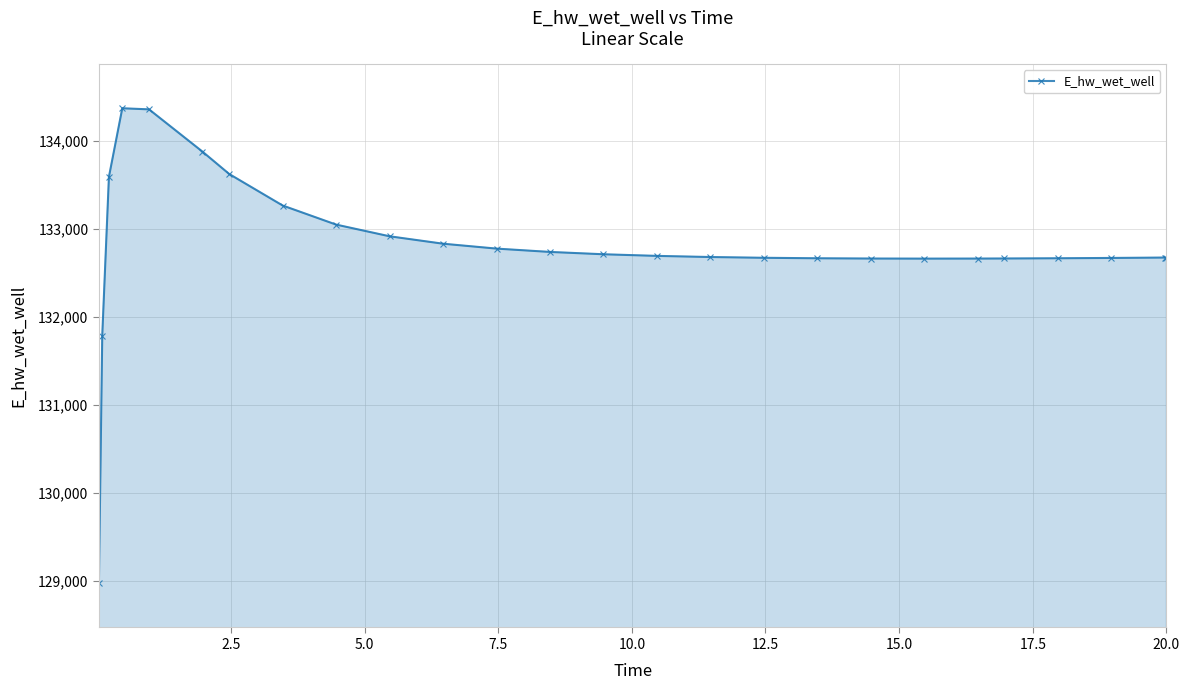

What is the difference between the maximum and minimum values?

5397.4